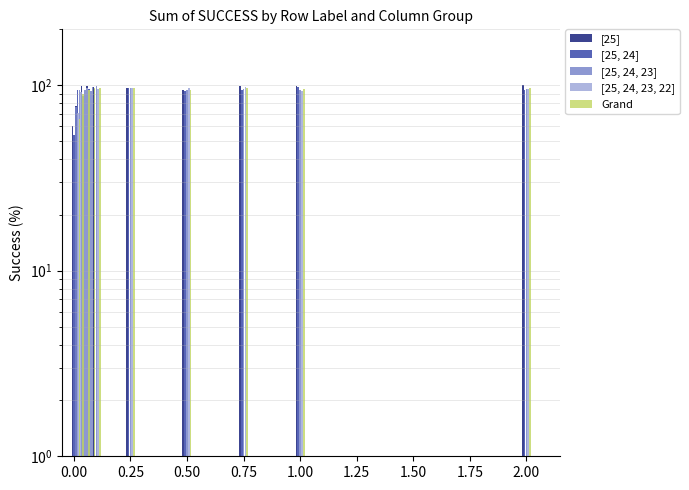

Are the bars horizontal?

No